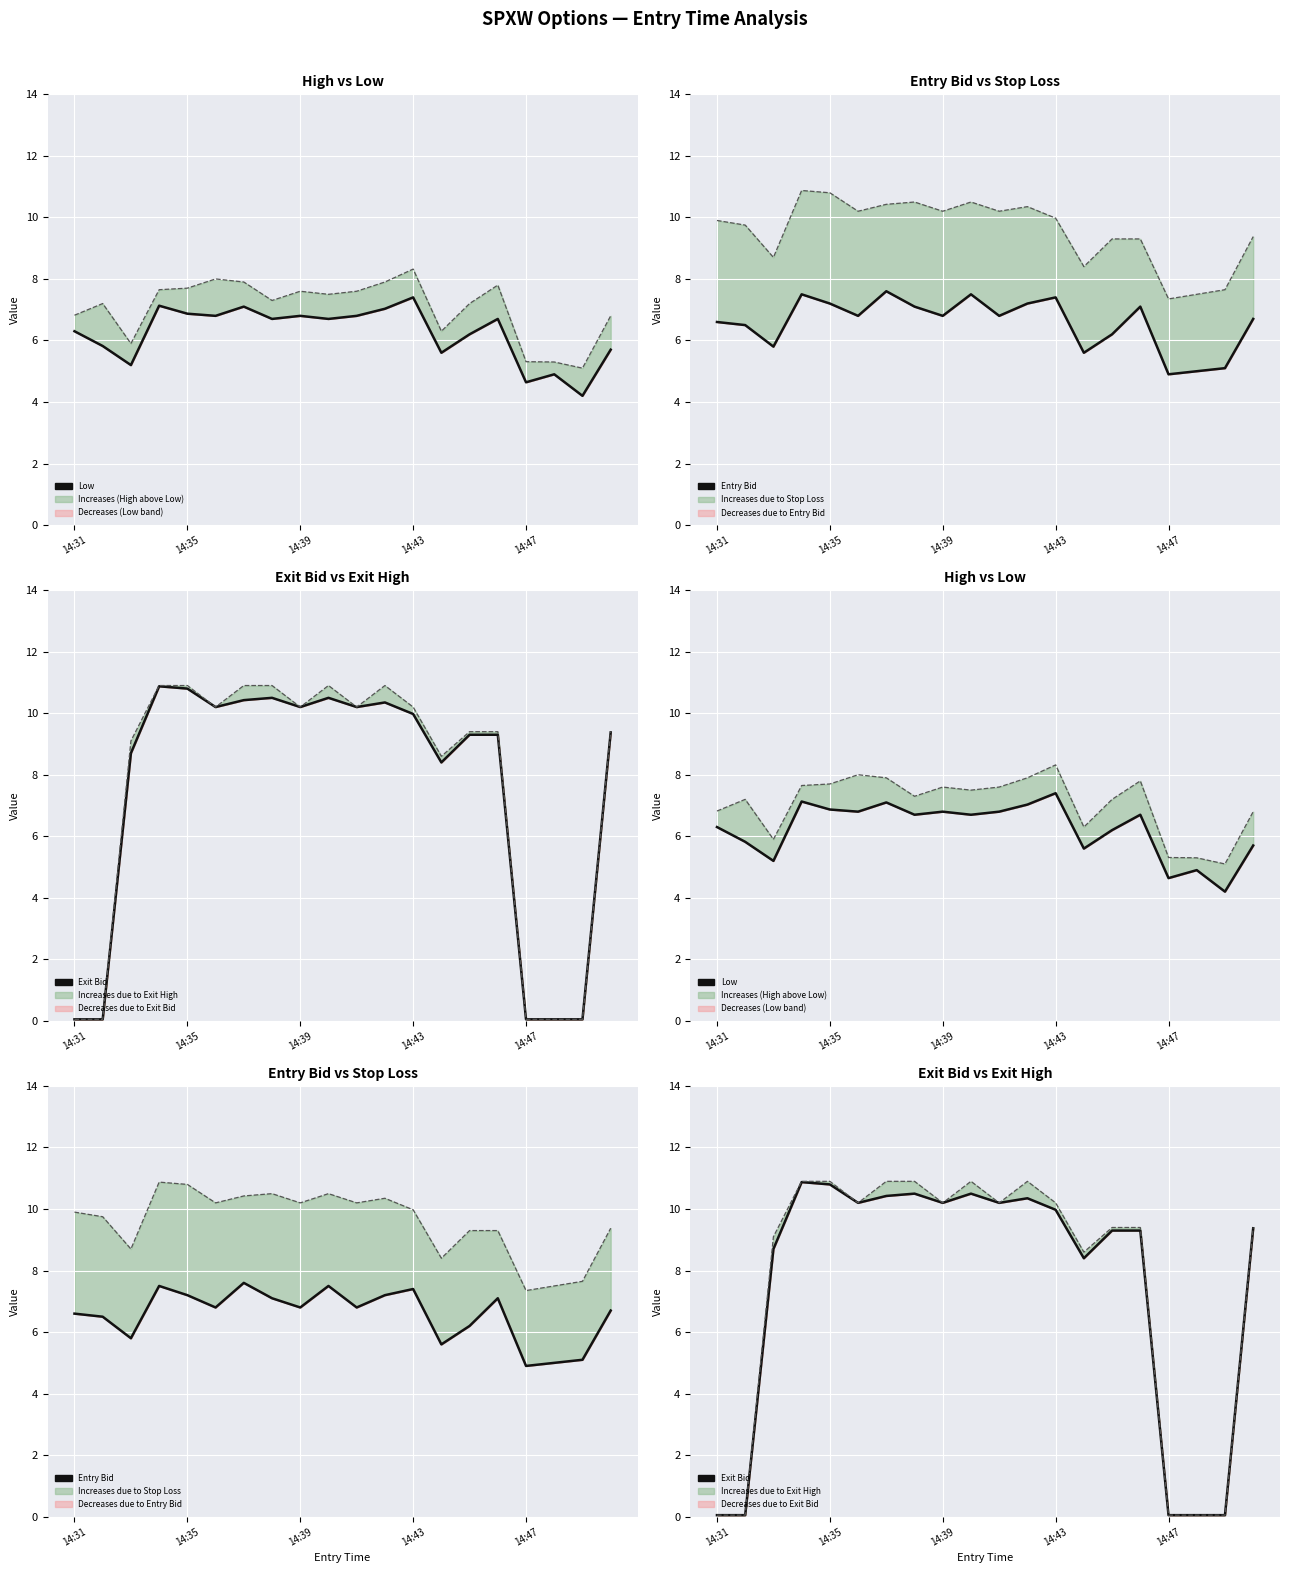

The value of Entry Bid at 17 is 2.0. True or false?

False